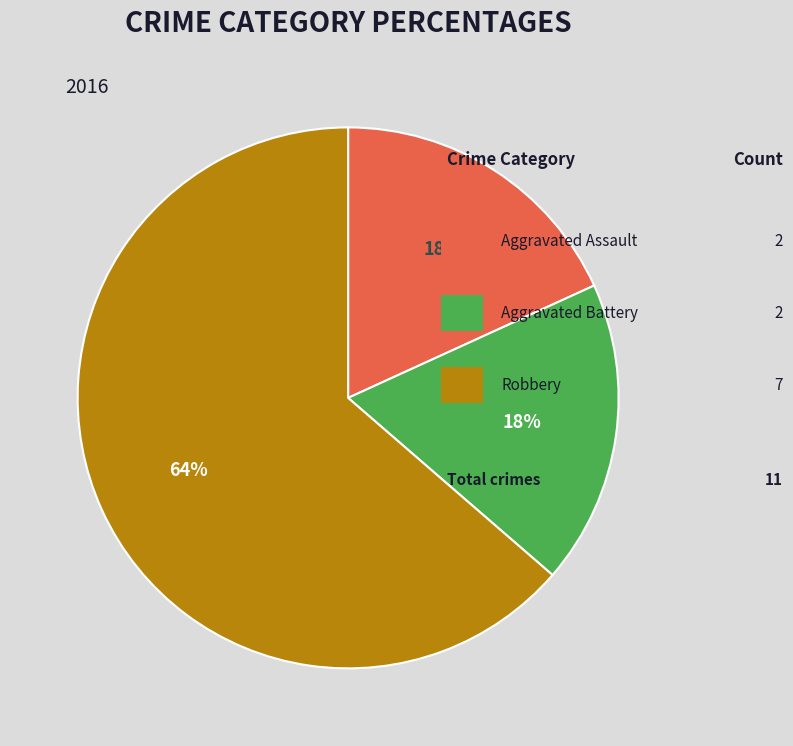

To the nearest percent, what is the average slice percentage?

33%